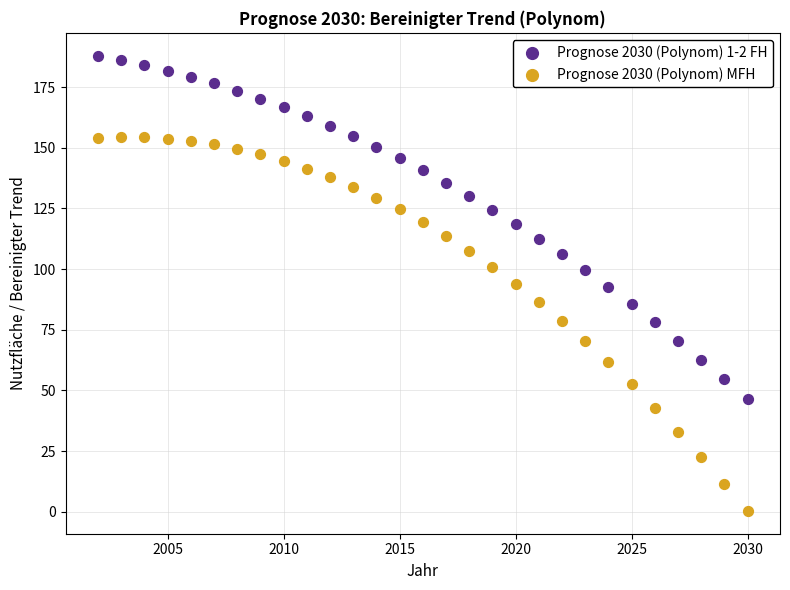

What is the X range (max minus min) for the scatter plot?

28.0